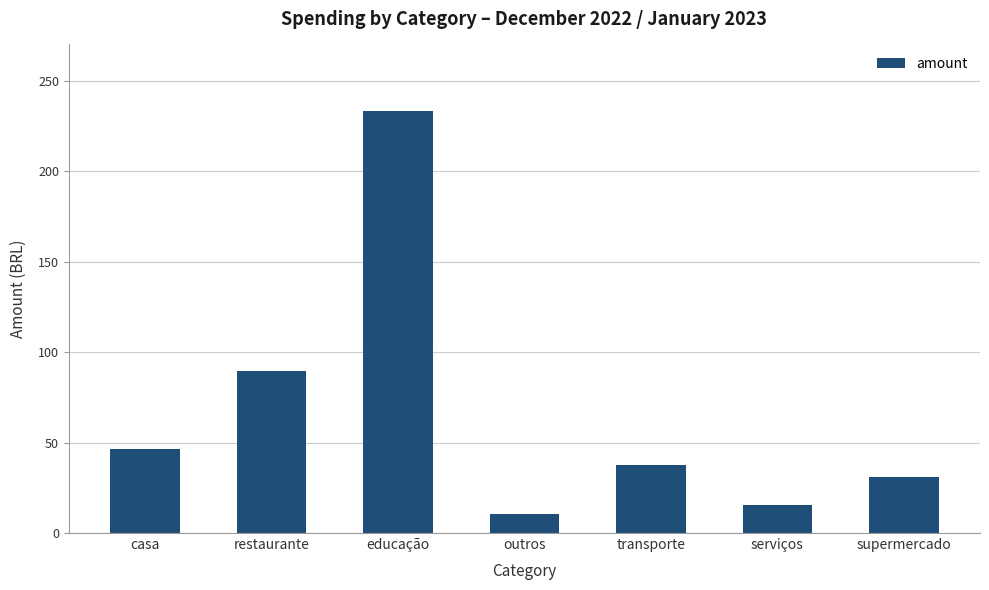

How many bars are there in total?

7